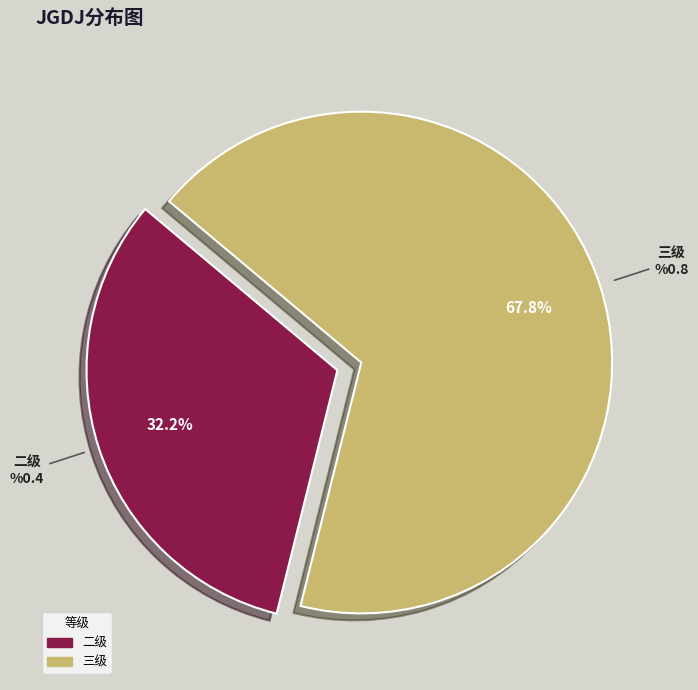

Combined, what portion of the pie is 二级 and 三级?

100.0%